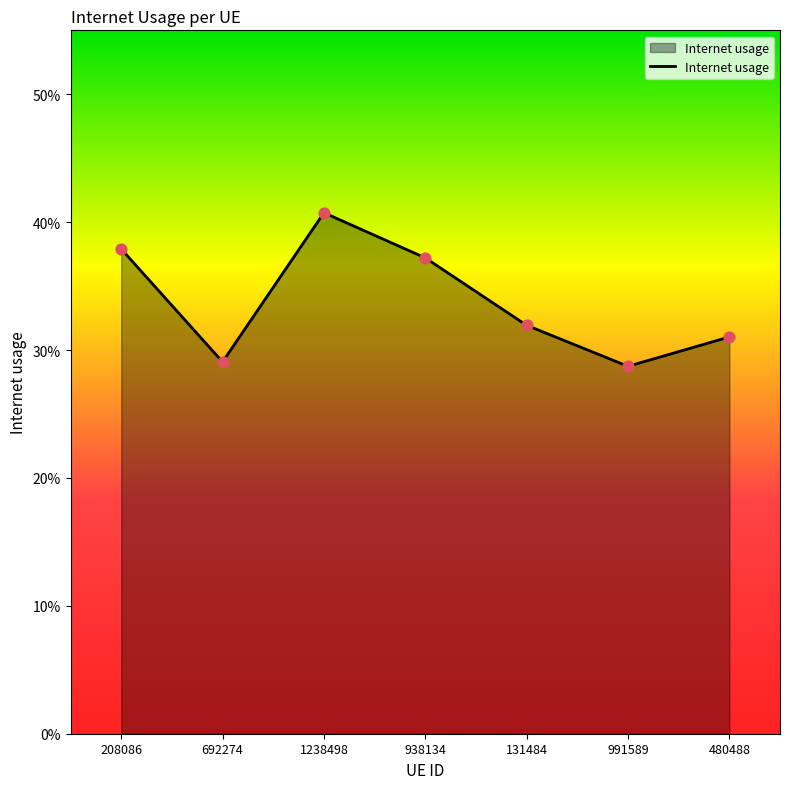

Between 131484 and 1238498, which is larger?

1238498